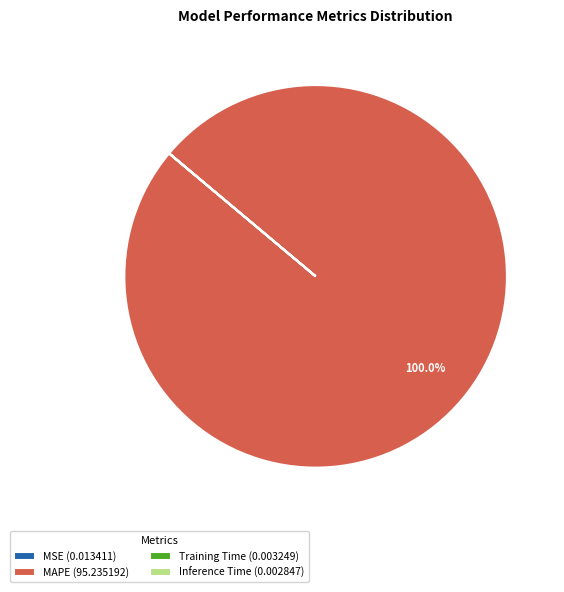

Is there any slice that represents more than half of the pie?

Yes